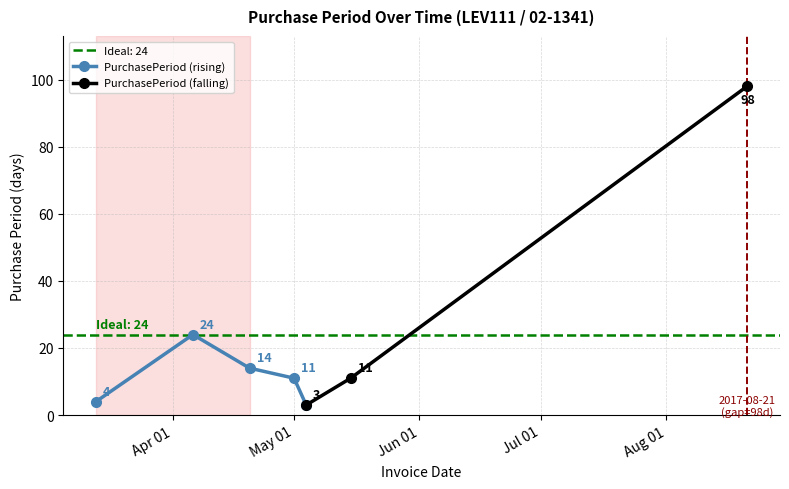

What value does the data have at 2017-04-06, to the nearest 10?

20